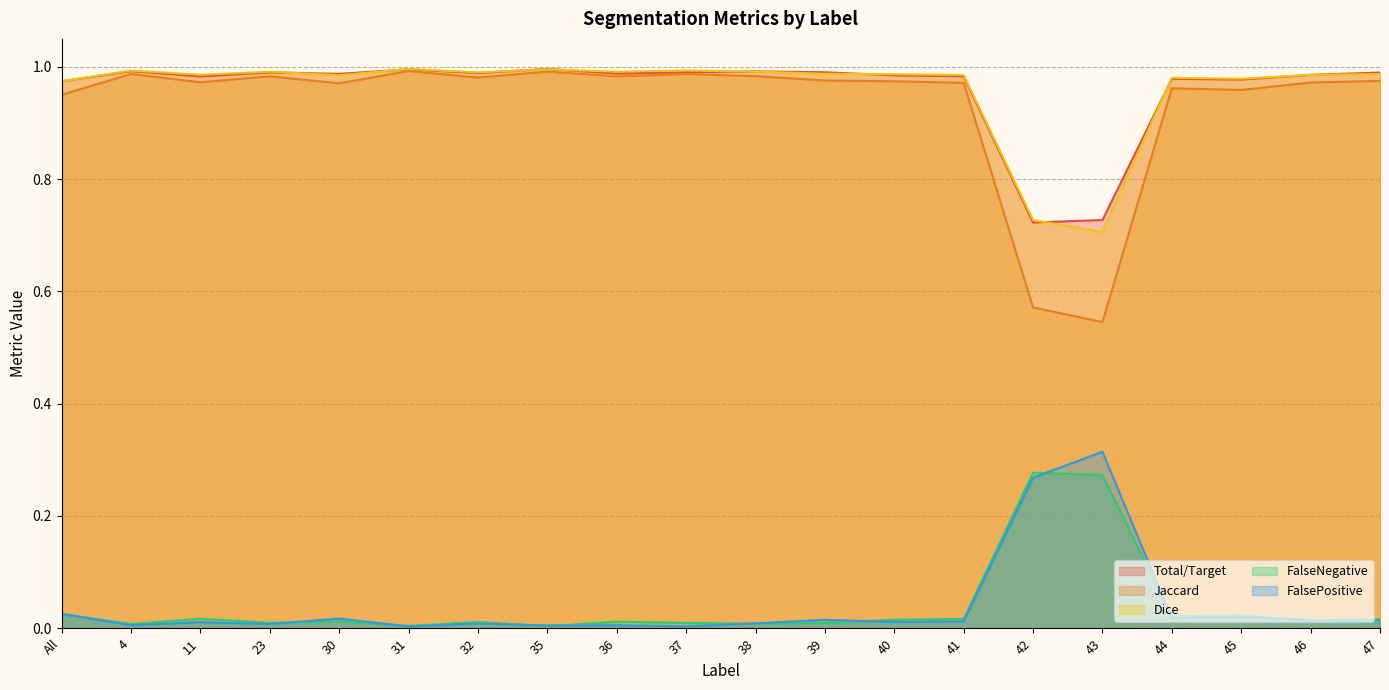

What is the total value across all series at 41?

3.0